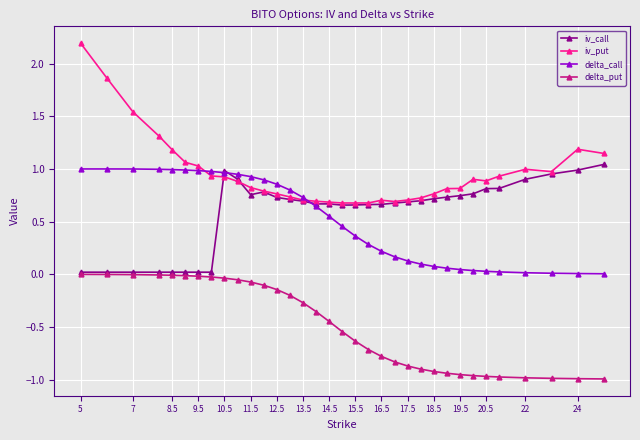

What is the highest value of the iv_put series?

2.2